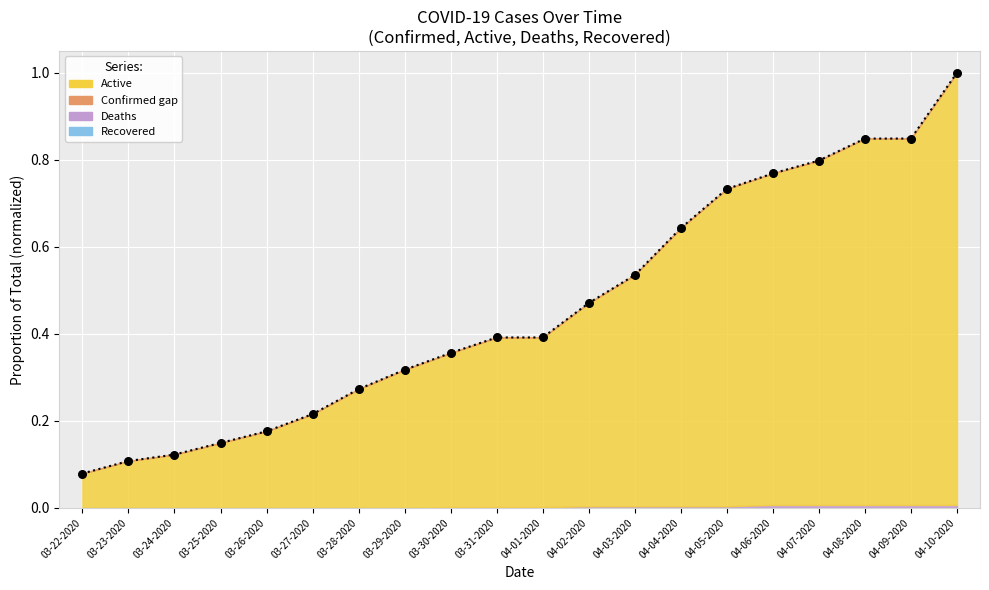

Which series contains the lowest Y value?

Active